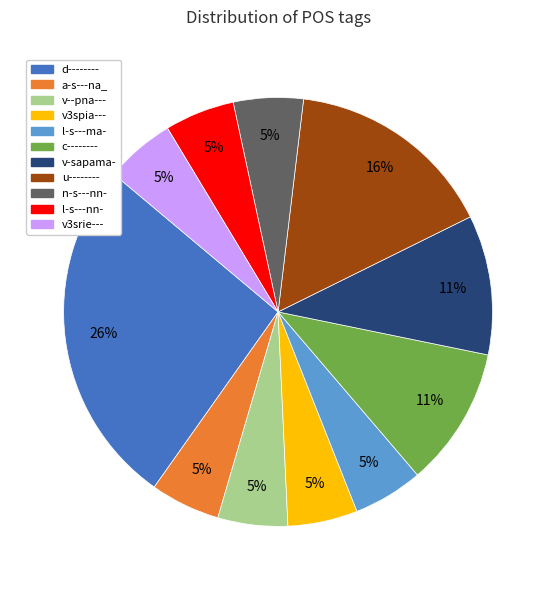

Is there any slice that represents more than half of the pie?

No